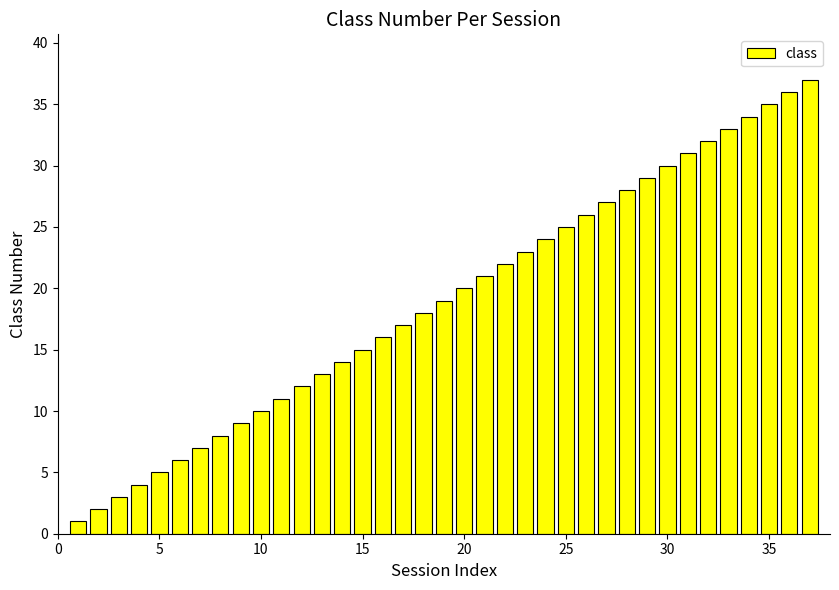

What is the greatest value displayed?

37